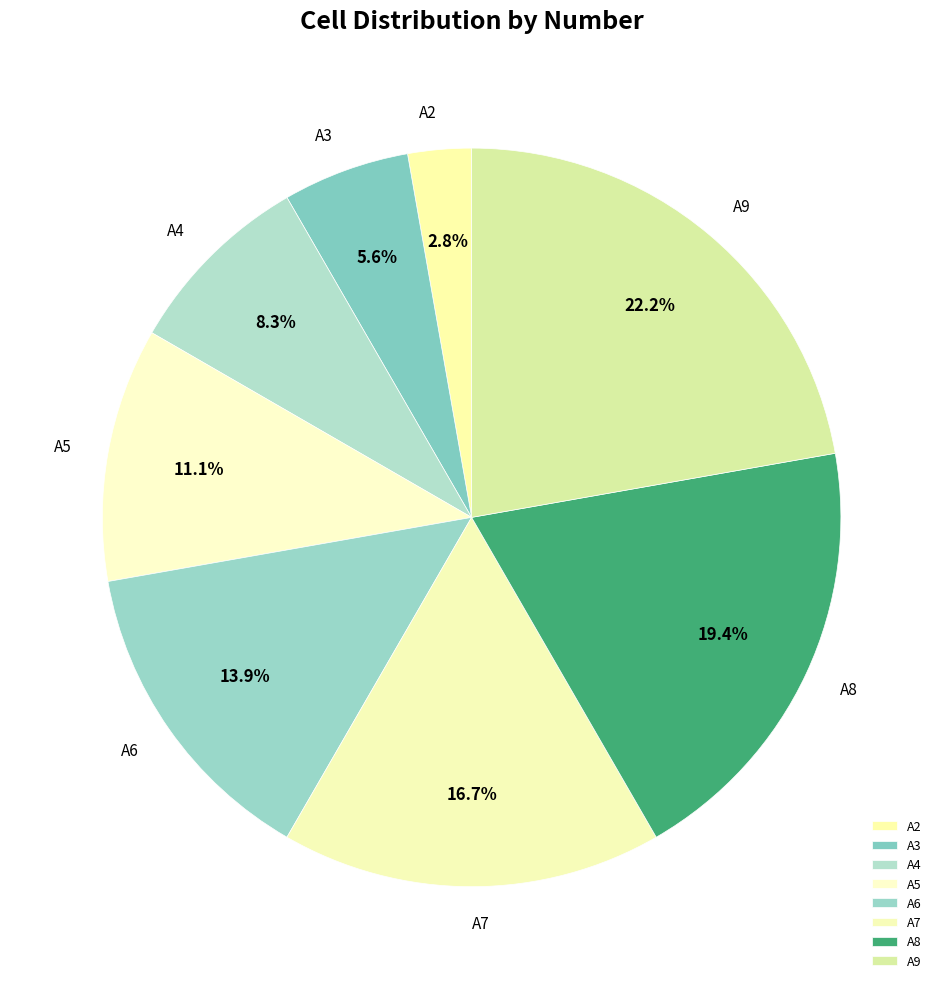

Which category has the biggest portion of the pie?

A9